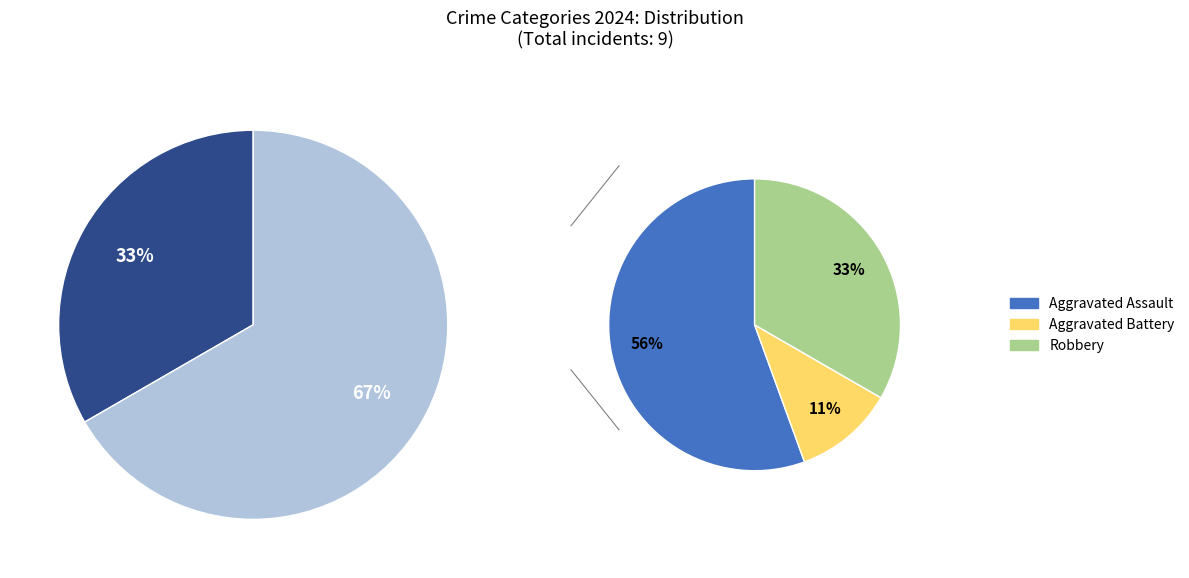

The Aggravated Battery slice represents 1% of the pie. True or false?

False